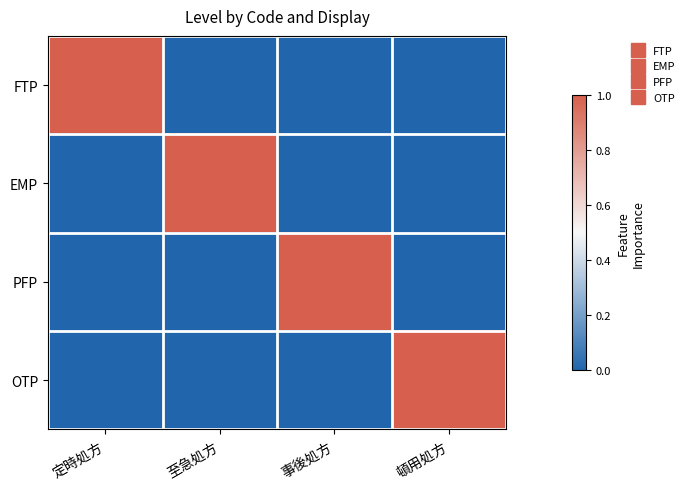

Which series changed the most between 至急処方 and 事後処方?

EMP